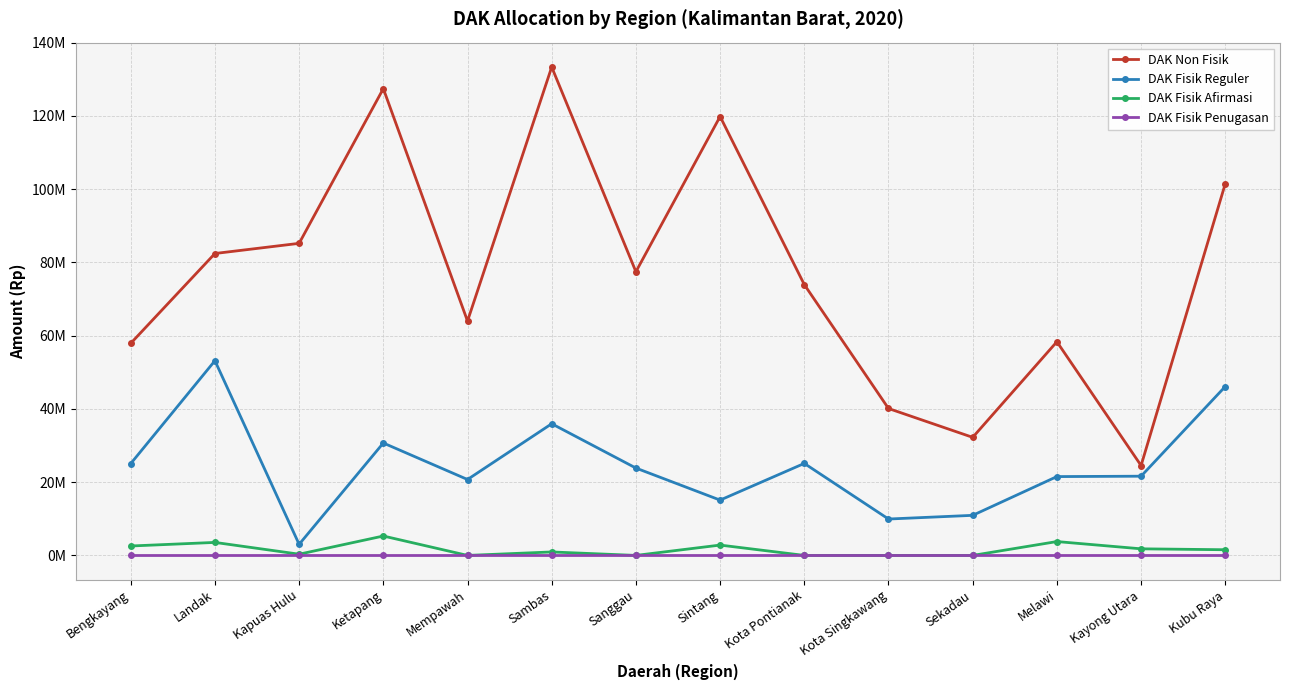

True or false: DAK Fisik Afirmasi and DAK Non Fisik cross at least once.

False